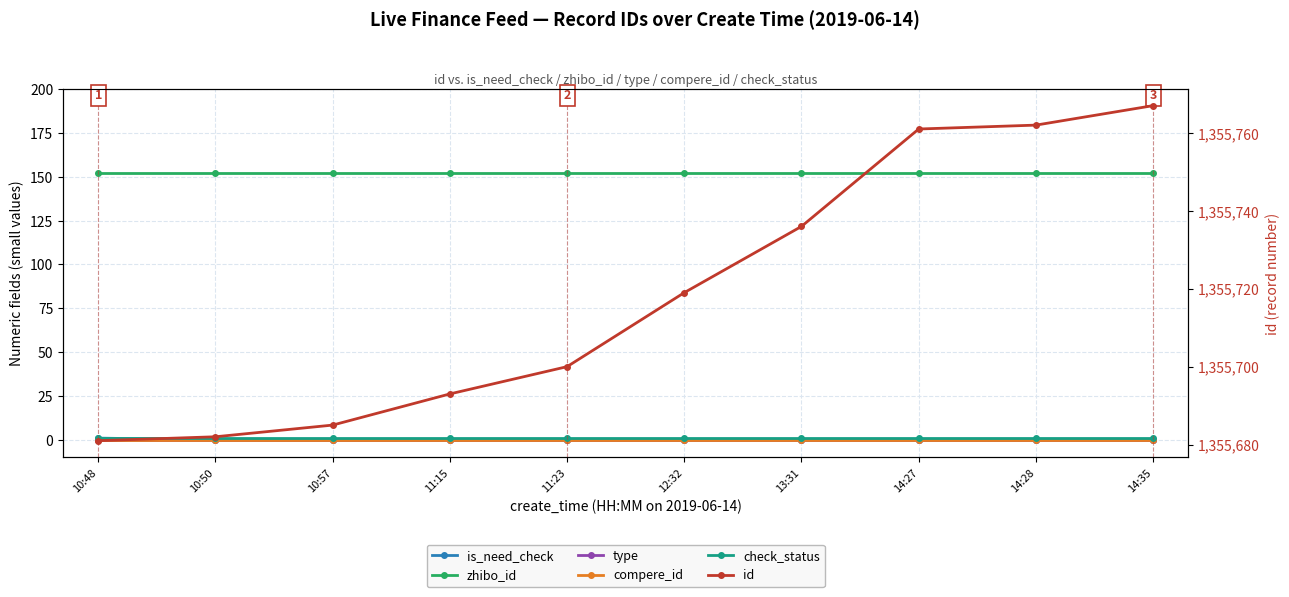

Rank the categories by is_need_check value from lowest to highest.

10:50, 10:57, 11:15, 11:23, 12:32, 13:31, 14:27, 14:28, 14:35, 10:48